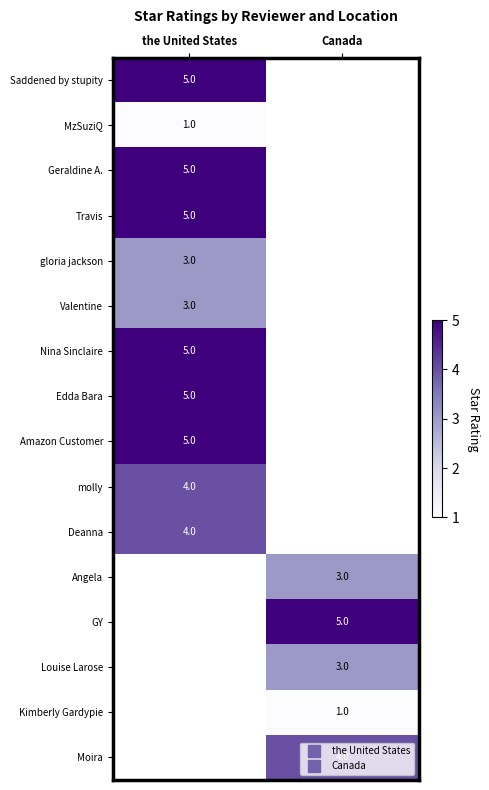

What is the approximate value of Valentine at the United States?

3.0